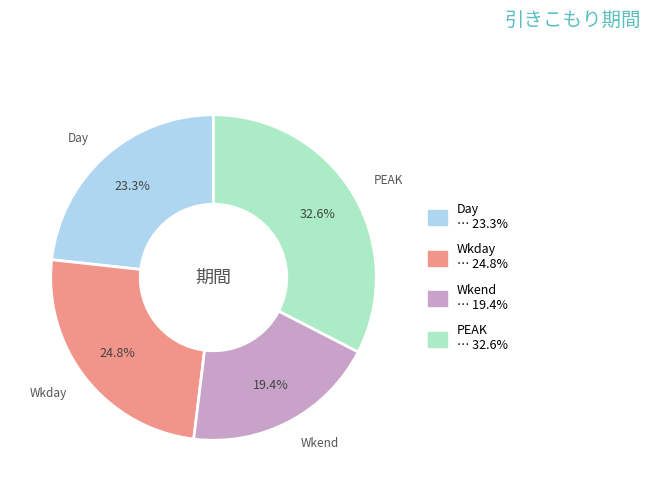

To the nearest percent, what portion does Wkend represent?

19%